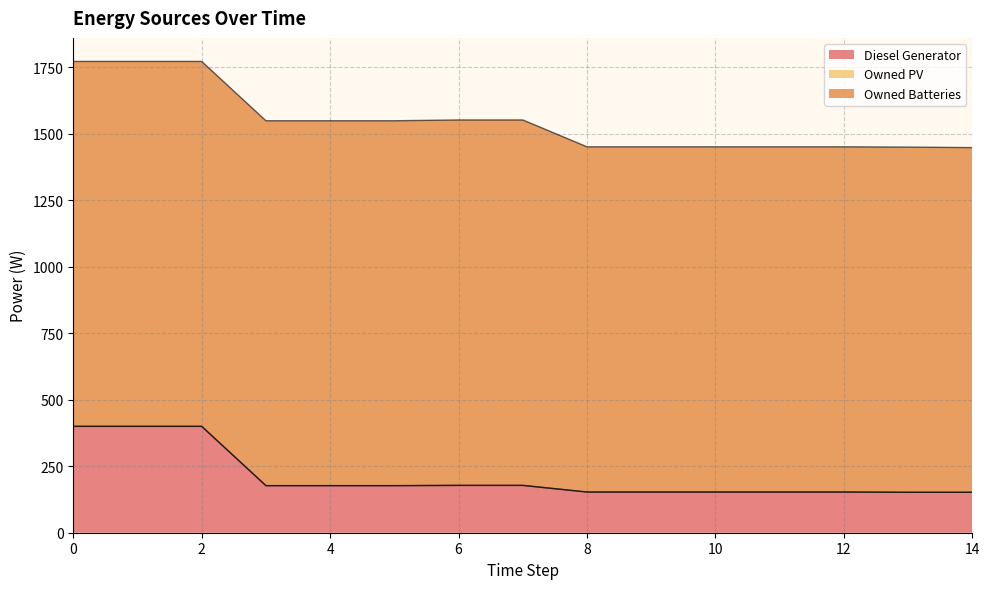

Reading right to left, transcribe all the data shown in this chart.

Diesel Generator: 14=152	13=152	12=153	11=153	10=153	9=153	8=153	7=178	6=178	5=177	4=177	3=177	2=400	1=400	0=400
Owned PV: 14=0	13=0	12=0	11=0	10=0	9=0	8=0	7=0	6=0	5=0	4=0	3=0	2=0	1=0	0=0
Owned Batteries: 14=1296	13=1298	12=1298	11=1298	10=1298	9=1298	8=1298	7=1374	6=1374	5=1372	4=1372	3=1372	2=1372	1=1372	0=1372